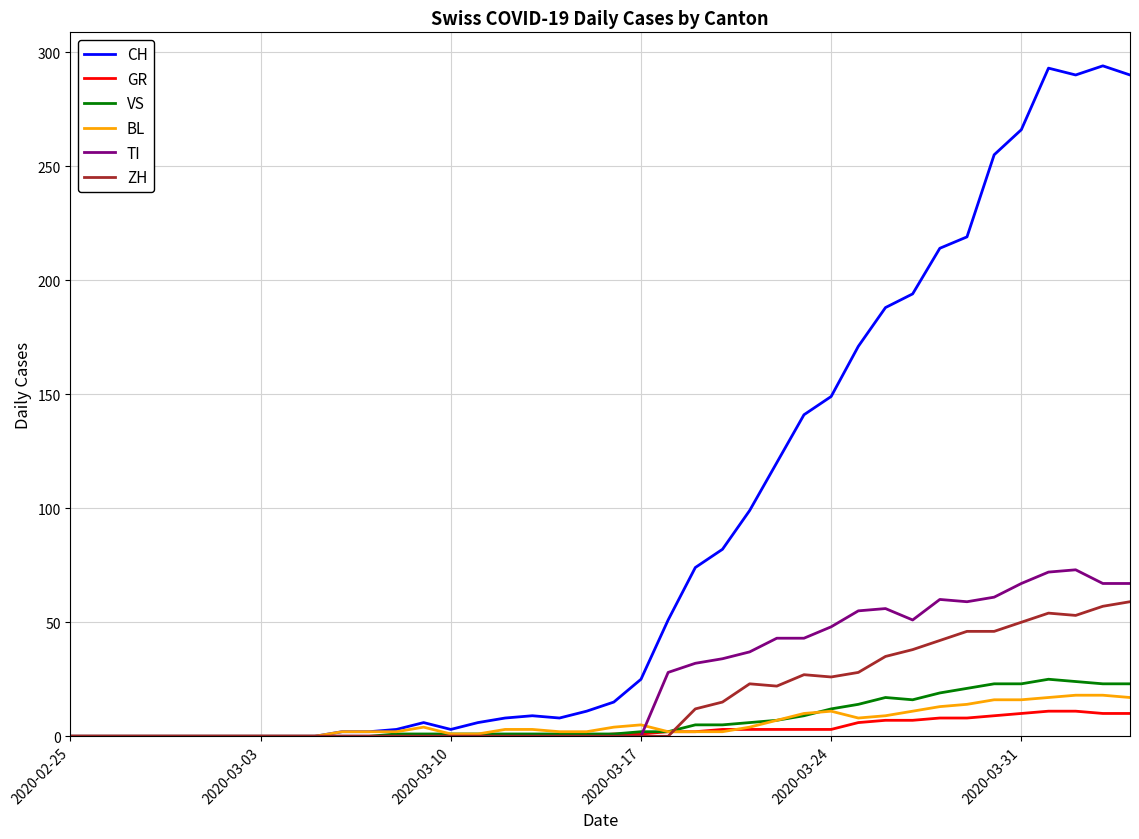

What is the maximum value for CH?

294